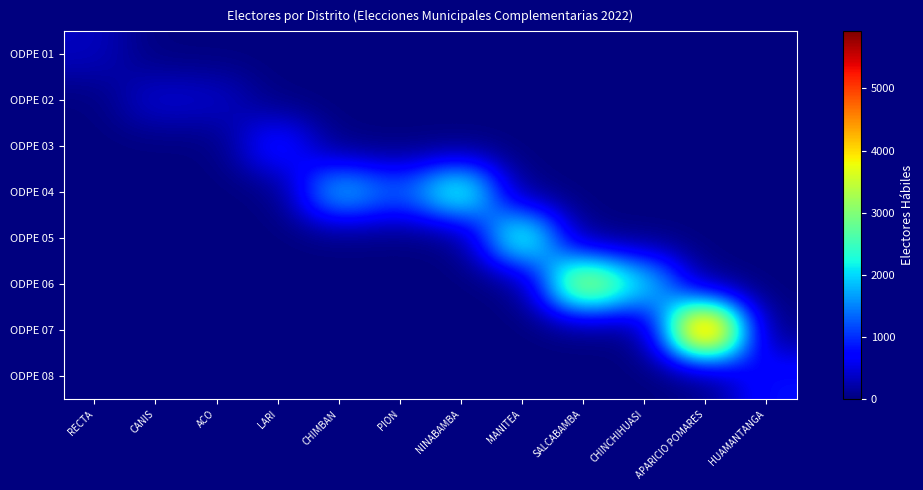

Reading right to left, extract all data points from this chart.

ODPE 01: HUAMANTANGA=0	APARICIO POMARES=0	CHINCHIHUASI=0	SALCABAMBA=0	MANITEA=0	NINABAMBA=0	PION=0	CHIMBAN=0	LARI=0	ACO=0	CANIS=0	RECTA=341
ODPE 02: HUAMANTANGA=0	APARICIO POMARES=0	CHINCHIHUASI=0	SALCABAMBA=0	MANITEA=0	NINABAMBA=0	PION=0	CHIMBAN=0	LARI=0	ACO=398	CANIS=452	RECTA=0
ODPE 03: HUAMANTANGA=0	APARICIO POMARES=0	CHINCHIHUASI=0	SALCABAMBA=0	MANITEA=0	NINABAMBA=0	PION=0	CHIMBAN=0	LARI=1001	ACO=0	CANIS=0	RECTA=0
ODPE 04: HUAMANTANGA=0	APARICIO POMARES=0	CHINCHIHUASI=0	SALCABAMBA=0	MANITEA=0	NINABAMBA=2787	PION=1257	CHIMBAN=2054	LARI=0	ACO=0	CANIS=0	RECTA=0
ODPE 05: HUAMANTANGA=0	APARICIO POMARES=0	CHINCHIHUASI=0	SALCABAMBA=0	MANITEA=2888	NINABAMBA=0	PION=0	CHIMBAN=0	LARI=0	ACO=0	CANIS=0	RECTA=0
ODPE 06: HUAMANTANGA=0	APARICIO POMARES=0	CHINCHIHUASI=2184	SALCABAMBA=3863	MANITEA=0	NINABAMBA=0	PION=0	CHIMBAN=0	LARI=0	ACO=0	CANIS=0	RECTA=0
ODPE 07: HUAMANTANGA=0	APARICIO POMARES=5916	CHINCHIHUASI=0	SALCABAMBA=0	MANITEA=0	NINABAMBA=0	PION=0	CHIMBAN=0	LARI=0	ACO=0	CANIS=0	RECTA=0
ODPE 08: HUAMANTANGA=837	APARICIO POMARES=0	CHINCHIHUASI=0	SALCABAMBA=0	MANITEA=0	NINABAMBA=0	PION=0	CHIMBAN=0	LARI=0	ACO=0	CANIS=0	RECTA=0